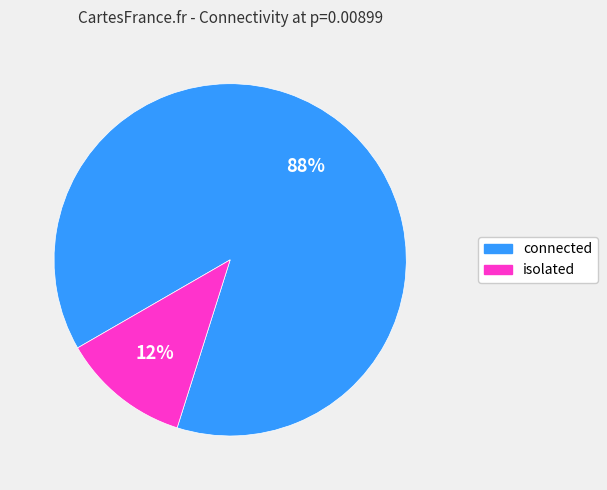

How many segments does this pie chart have?

2